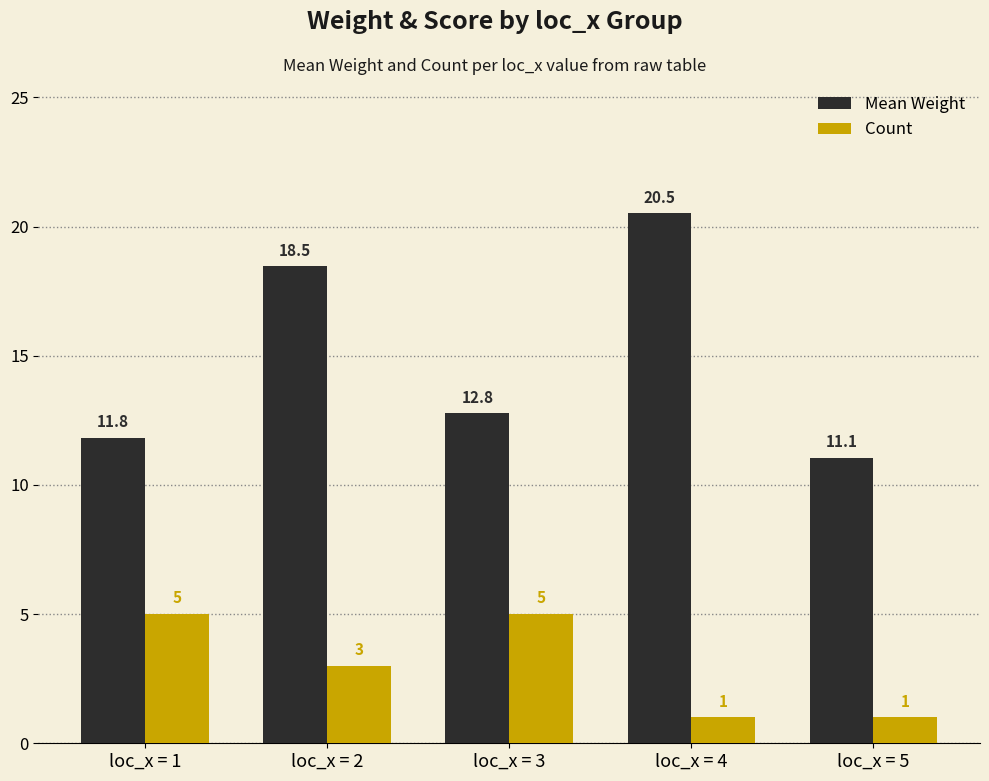

Does the chart contain stacked bars?

No